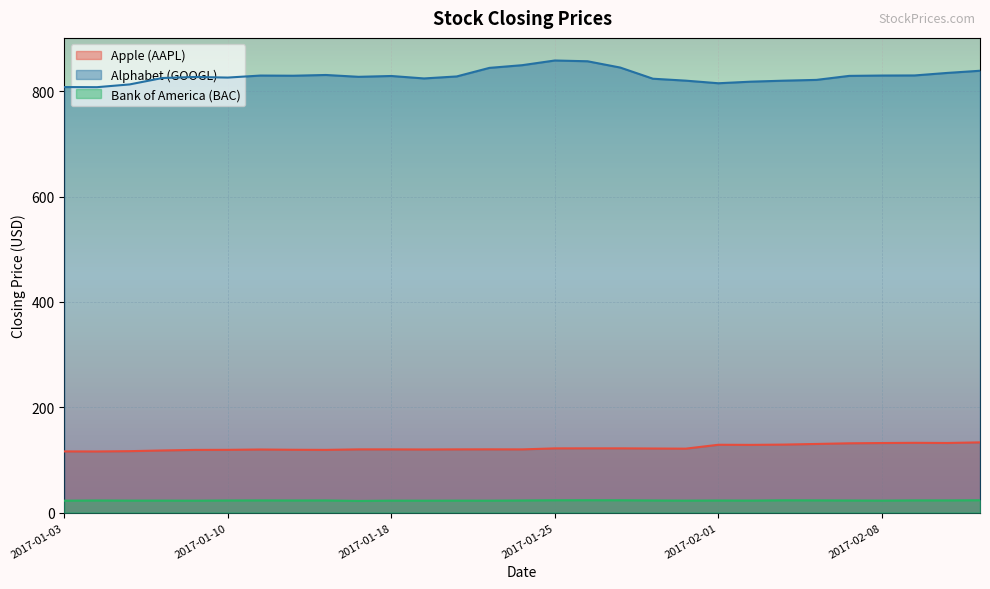

True or false: Alphabet (GOOGL) and Bank of America (BAC) cross at least once.

False